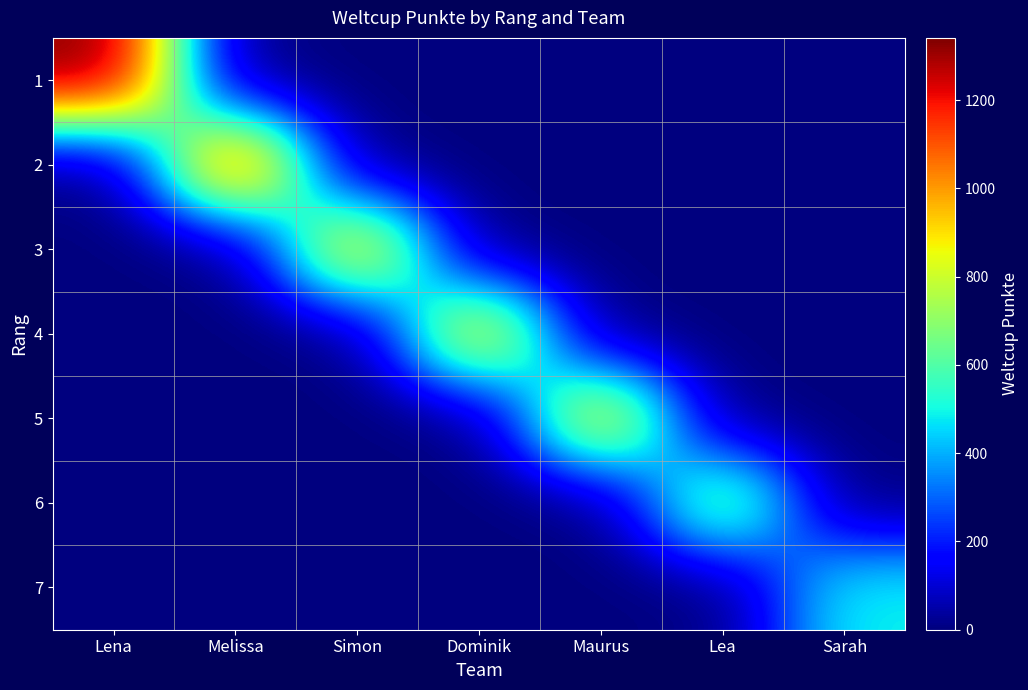

List the series in order of their peak value, lowest first.

7, 6, 5, 4, 3, 2, 1